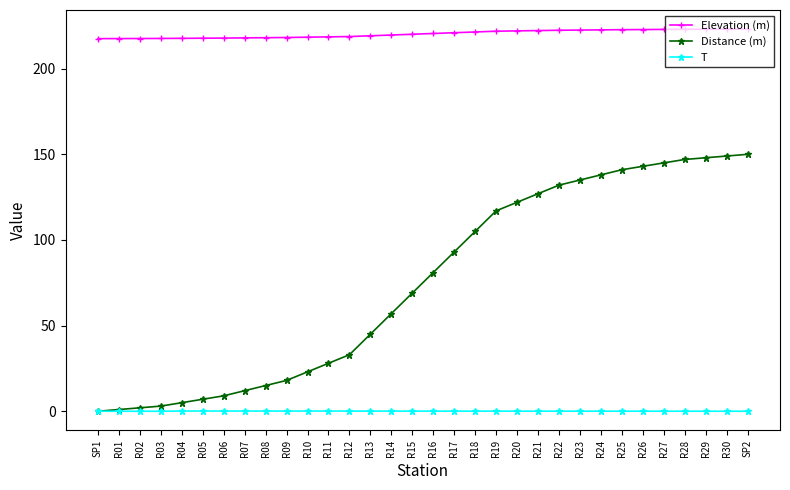

Read the T value at R07.

0.1